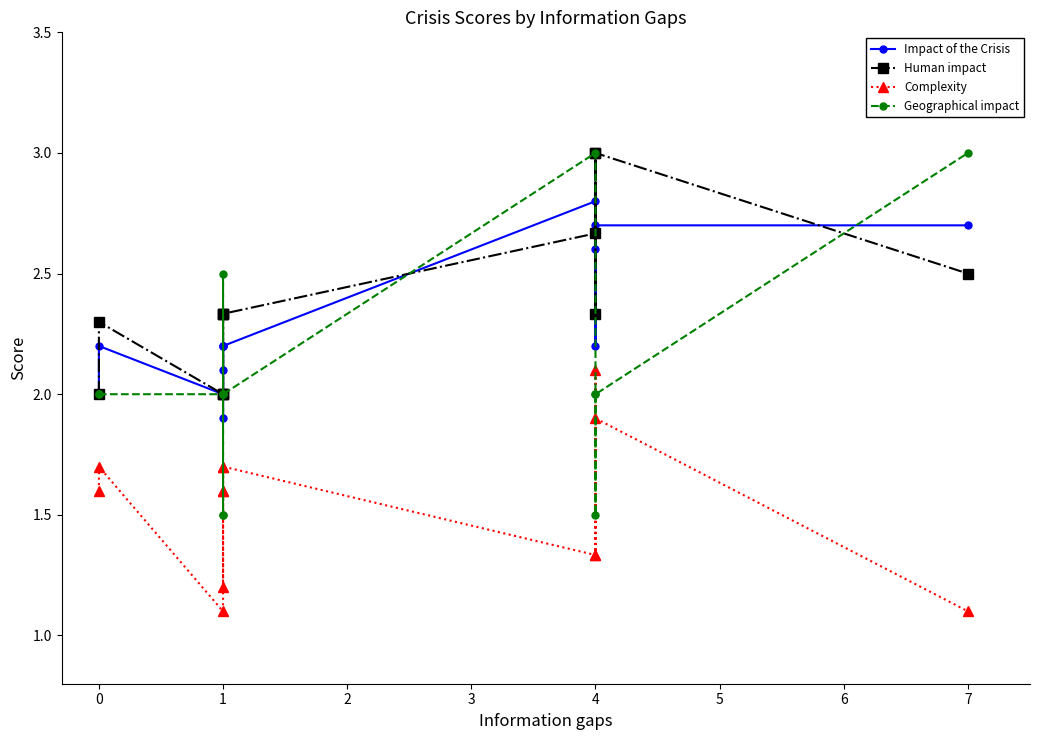

At how many categories does at least one series exceed 1?

13